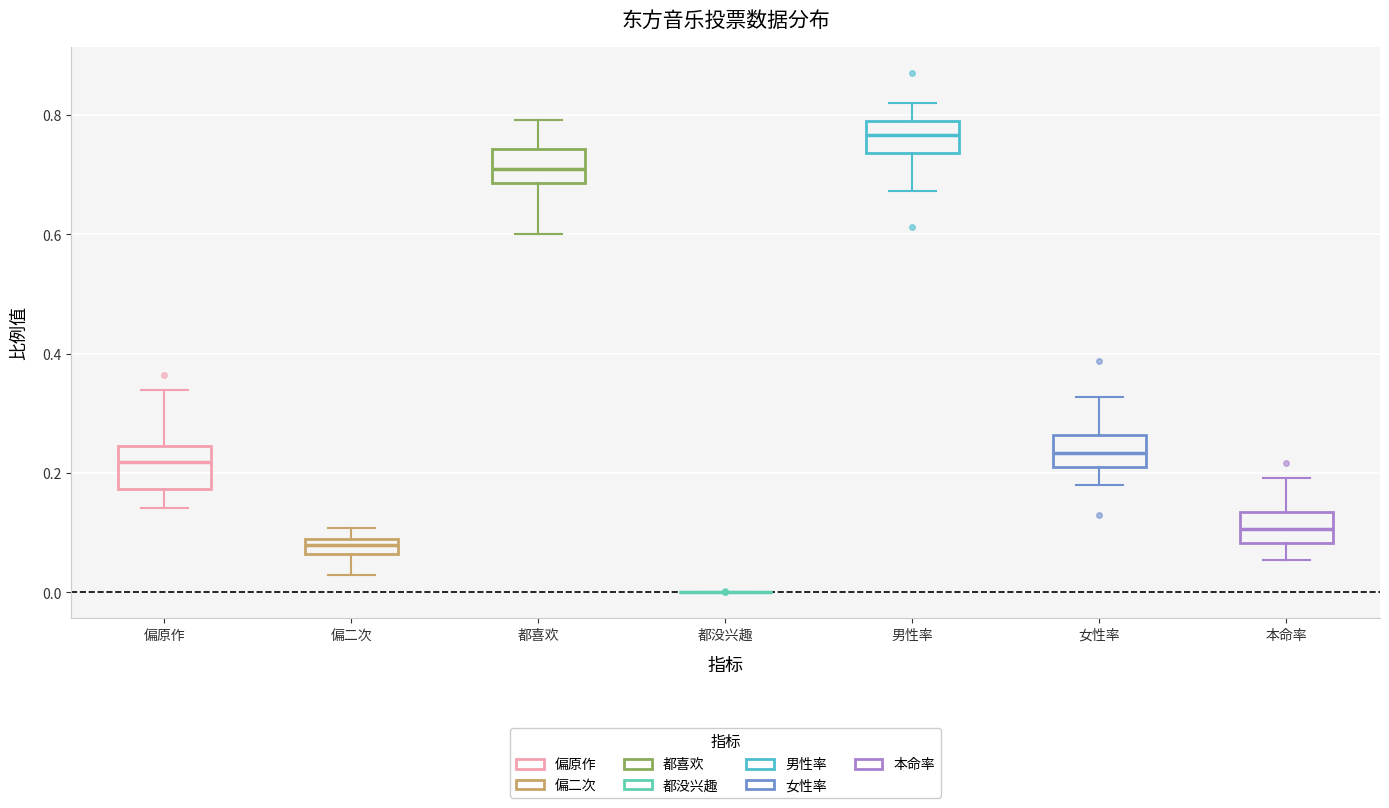

Where is the lower edge of the box for 都喜欢 on the y-axis? The values are not printed on the chart, so give them approximately, as read against the axis.

0.68